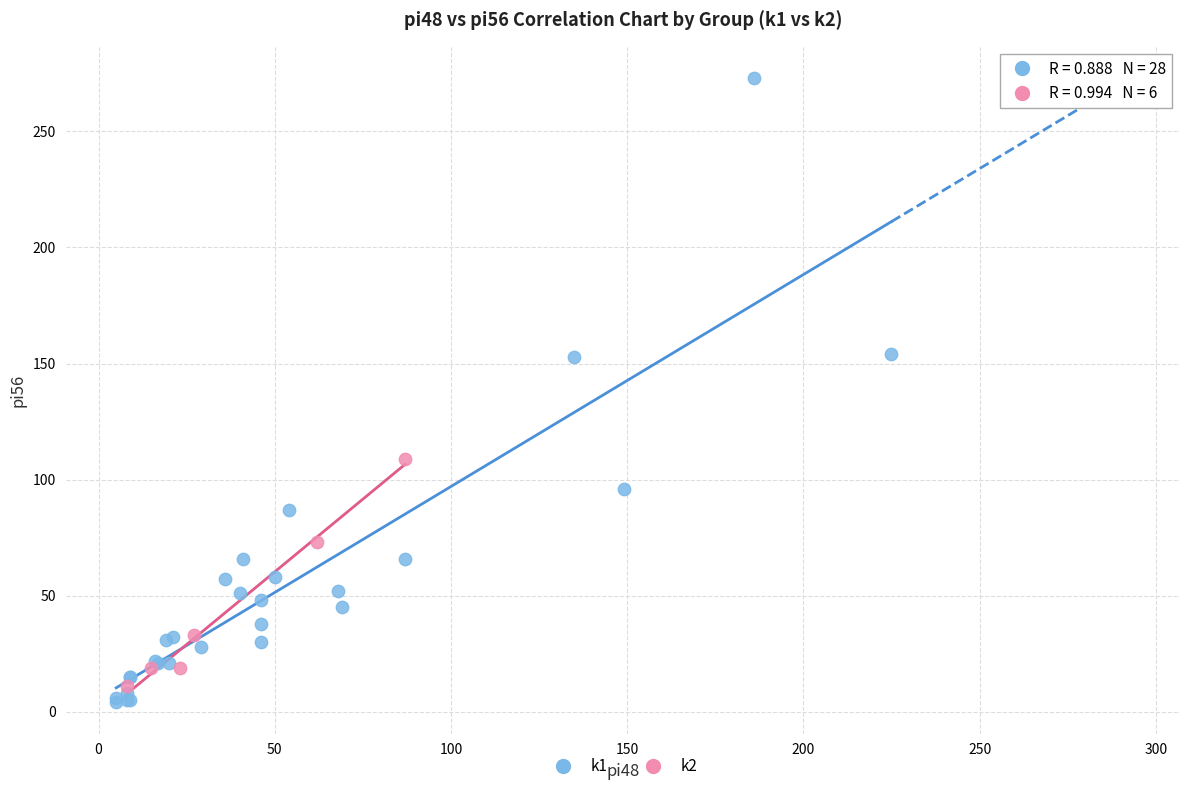

Which series reaches the maximum Y coordinate?

k1